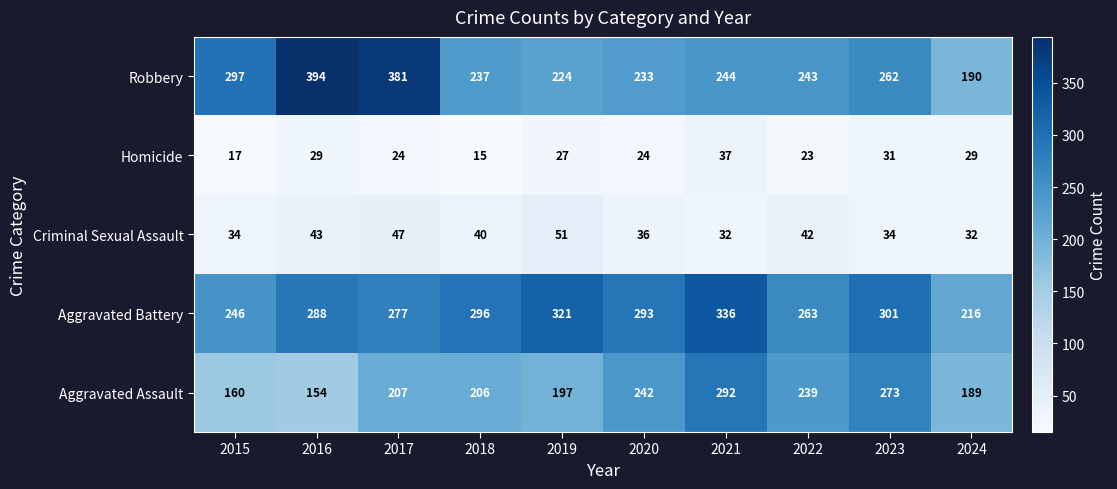

Where does the Aggravated Battery series first go above 293?

2018